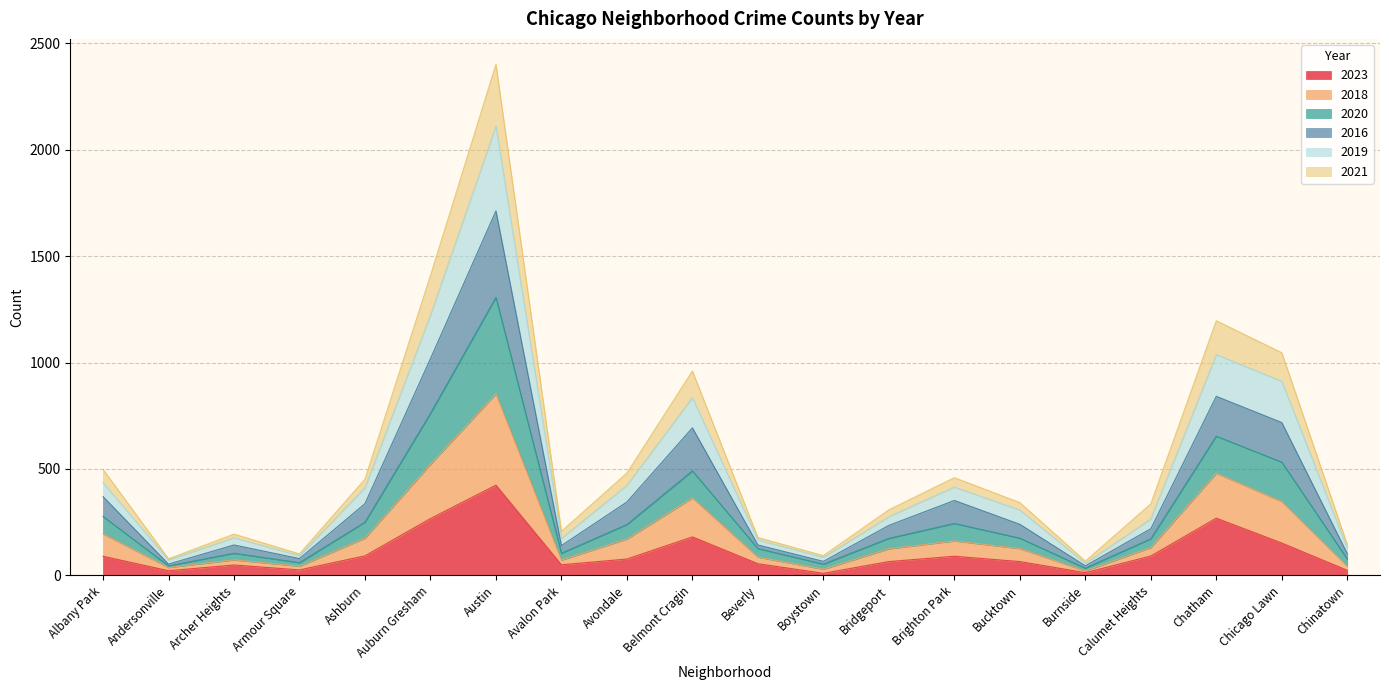

At which category is the sum across all series the highest?

Austin